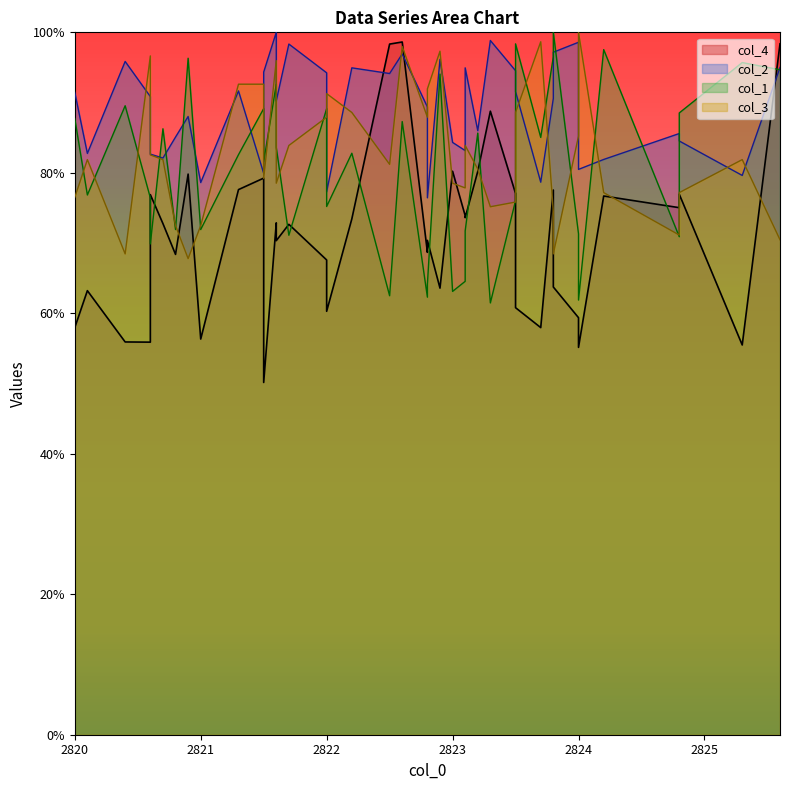

What is the difference between the col_4 values at 2822.8 and 2823.2?

0.1